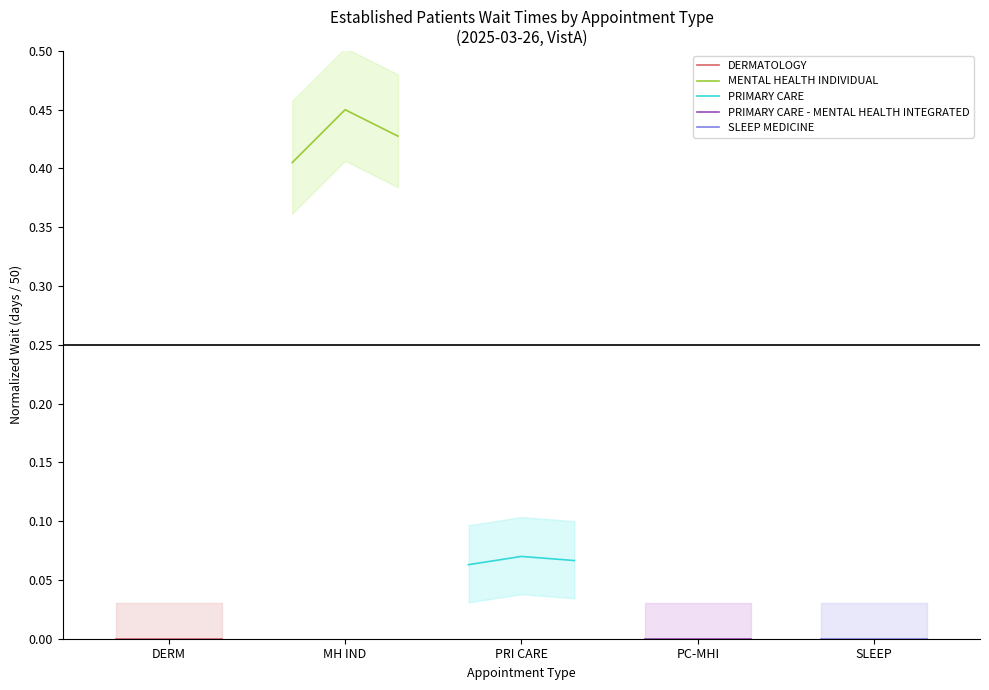

Which series has the widest spread of values?

MENTAL HEALTH INDIVIDUAL